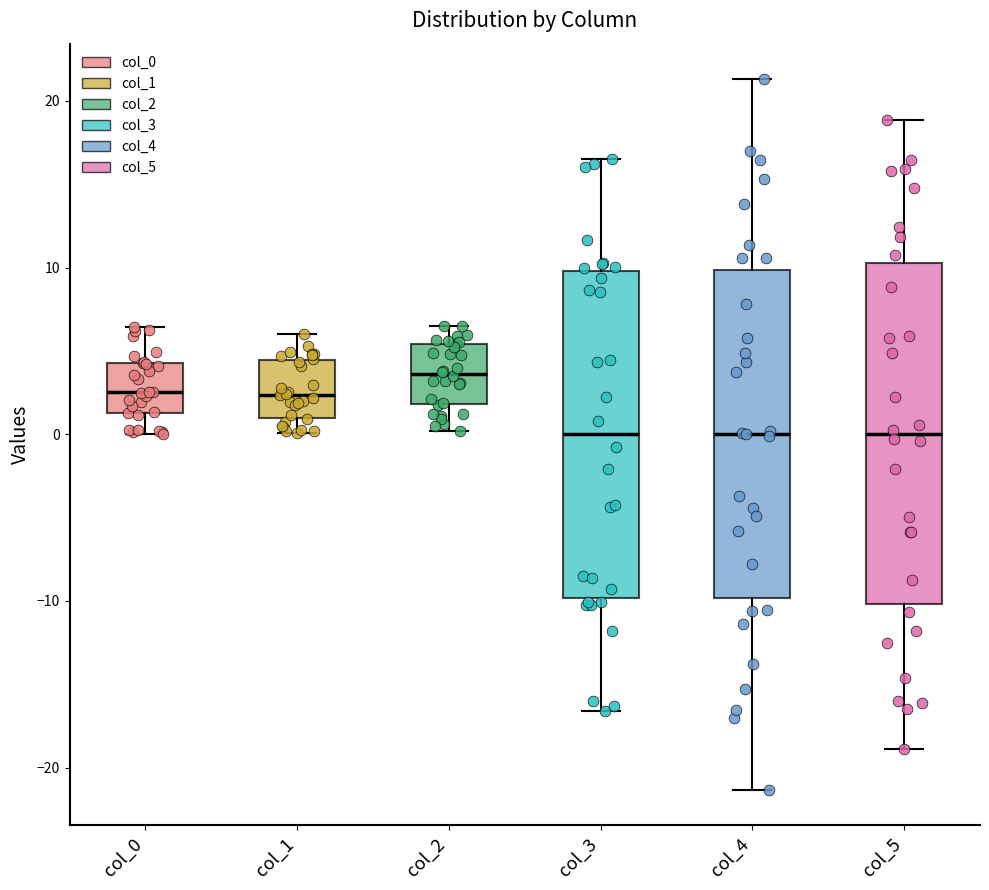

Where is the upper edge of the box for col_1 on the y-axis? The values are not printed on the chart, so give them approximately, as read against the axis.

4